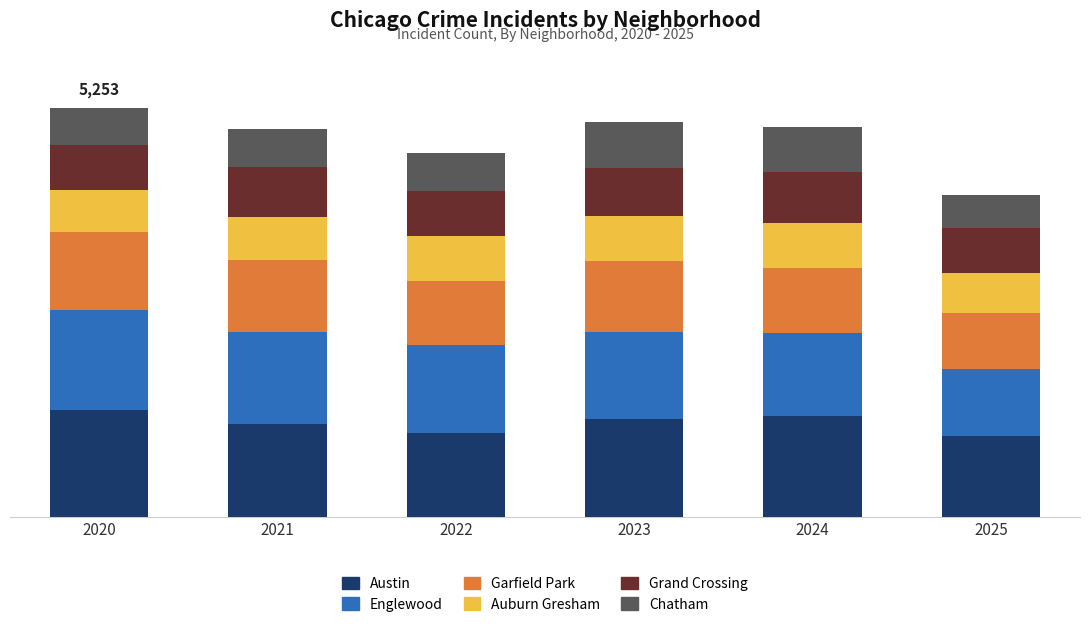

Does the chart contain any negative values?

No